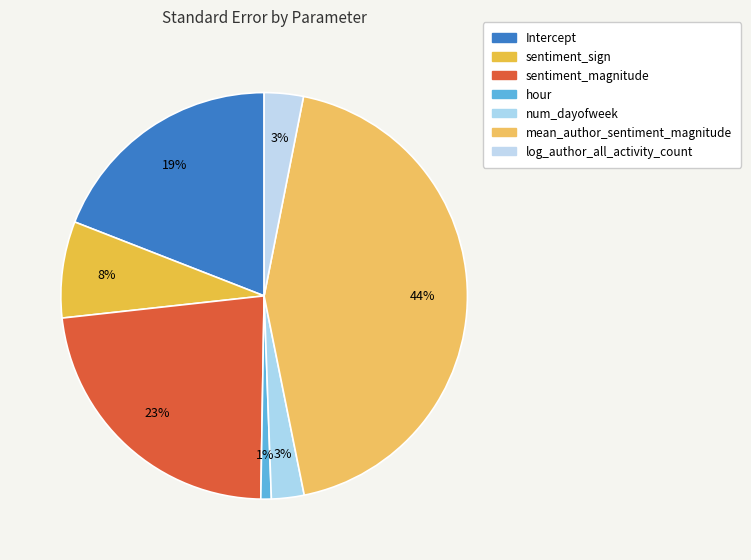

Between Intercept and sentiment_sign, which is larger?

Intercept